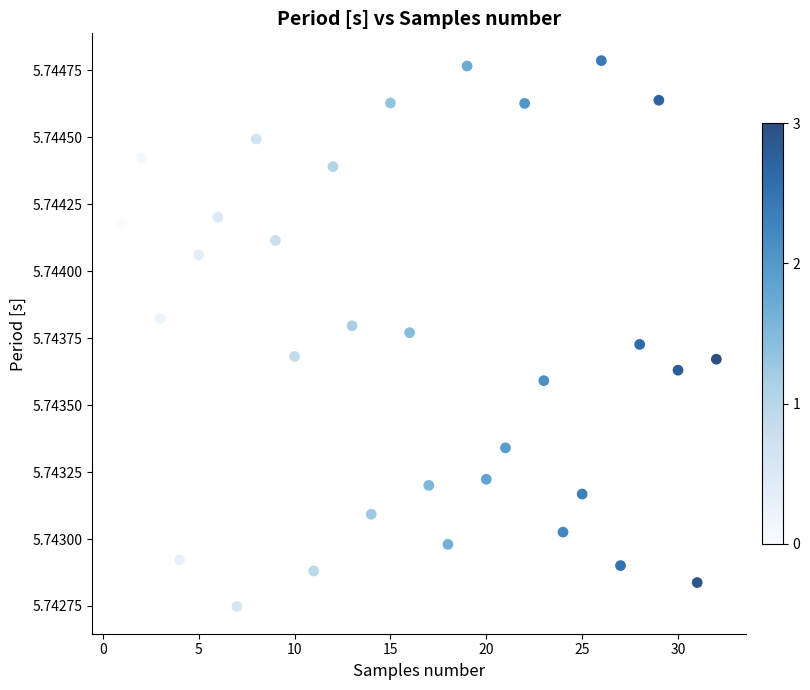

What is the range of X values (max minus min)?

31.0